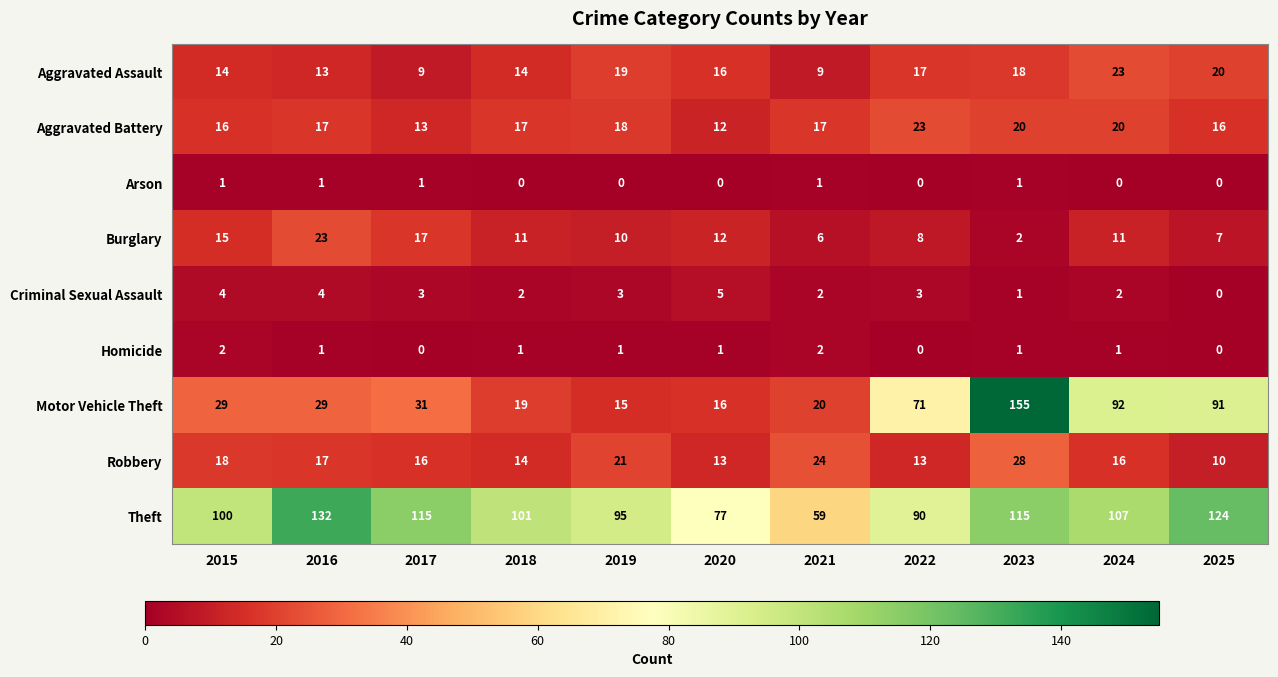

Count the number of categories in the chart.

11